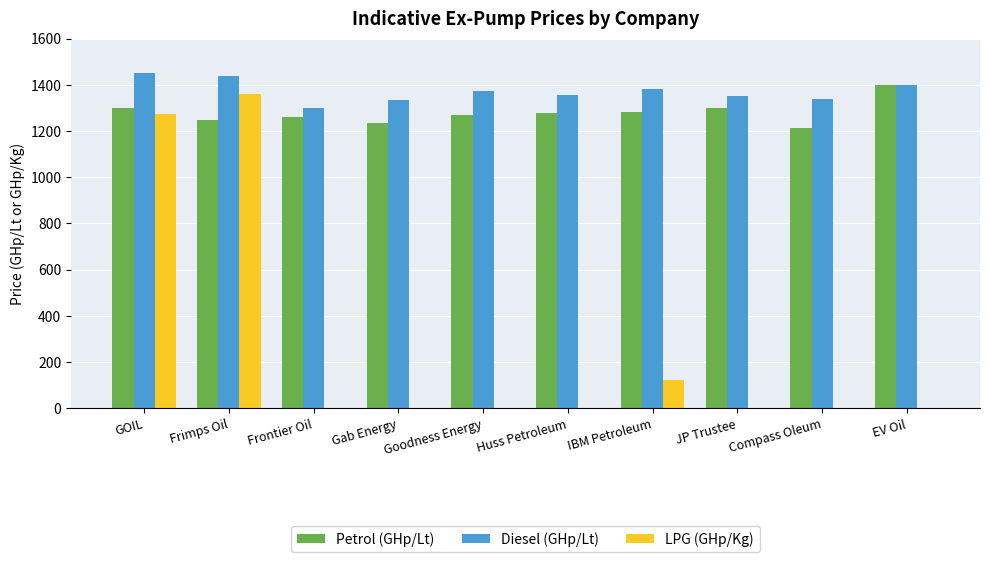

What is the highest value of the Diesel (GHp/Lt) series?

1449.9